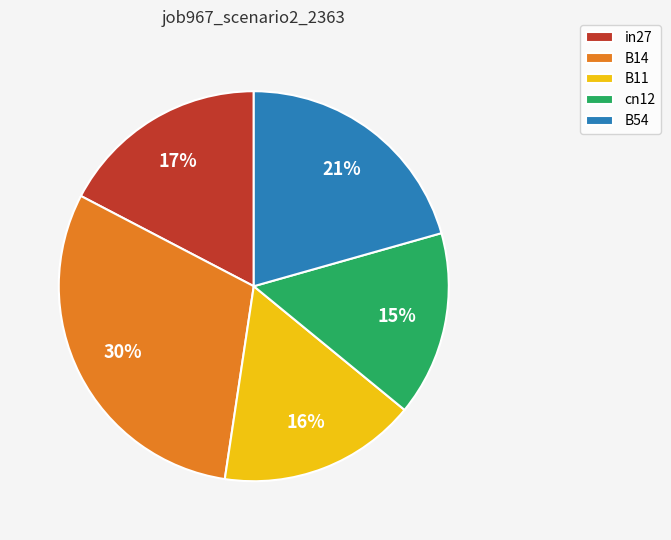

Count the number of slices in the pie.

5